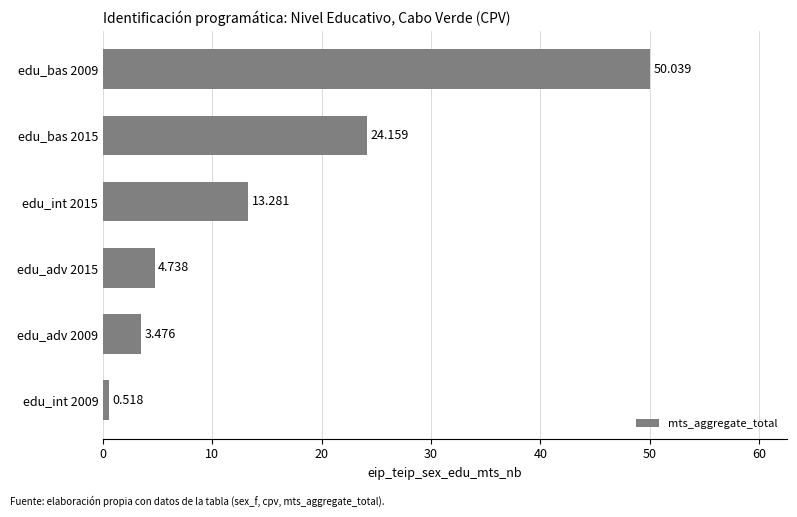

Rank the categories by value from lowest to highest.

edu_int 2009, edu_adv 2009, edu_adv 2015, edu_int 2015, edu_bas 2015, edu_bas 2009